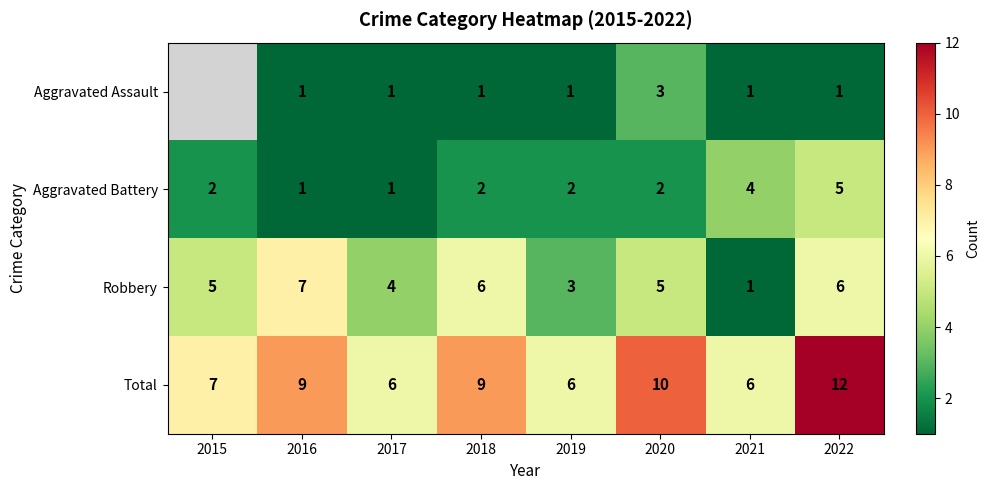

What is the difference between the maximum and minimum values in the Total series?

6